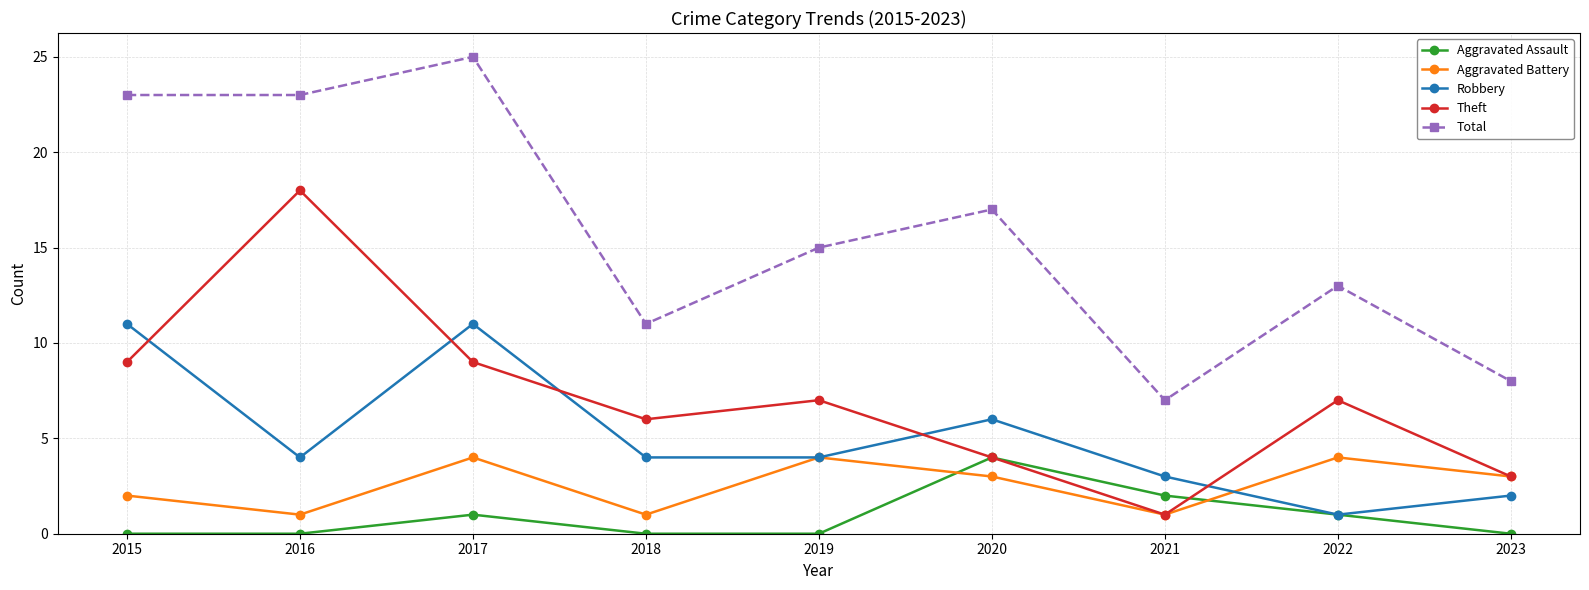

What is the lowest value of the Aggravated Battery series?

1